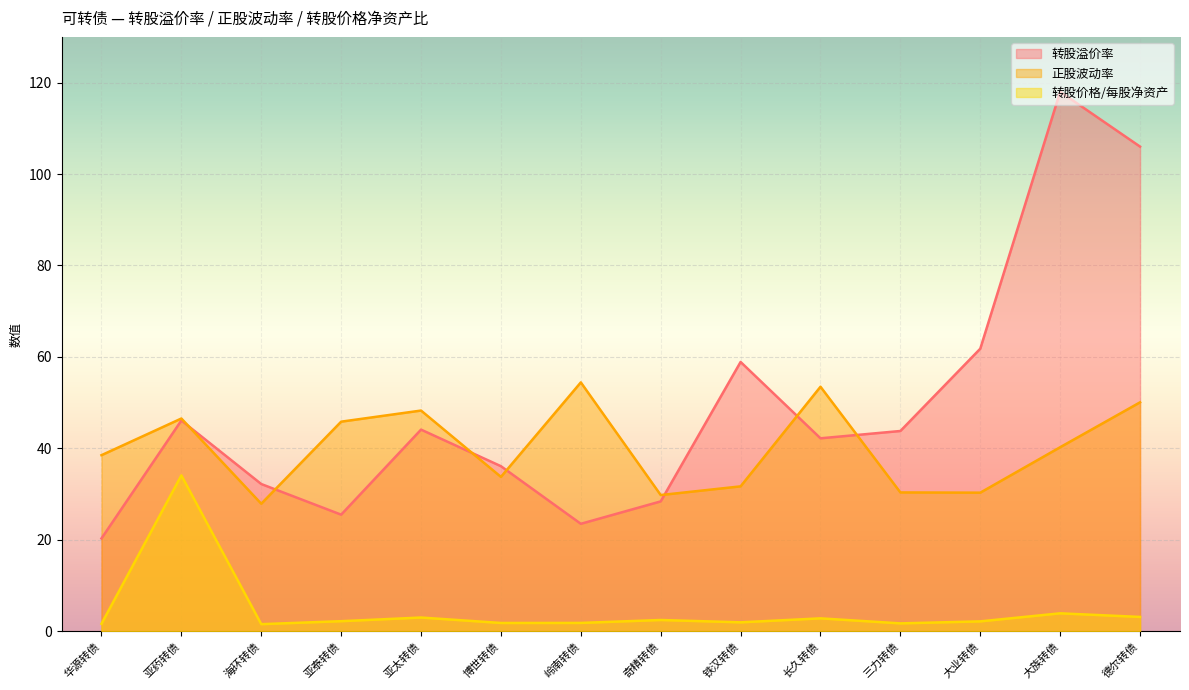

What is the label of the 5th point from the left?

亚太转债